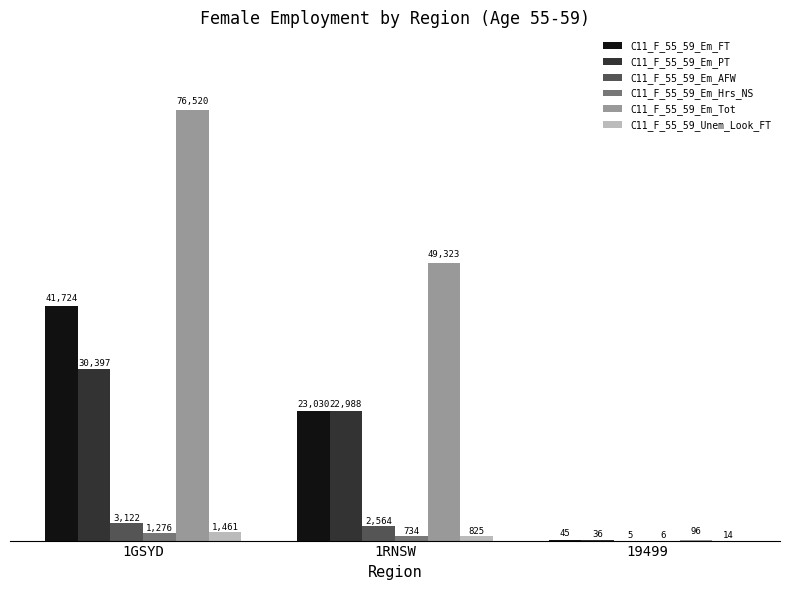

What is the highest value of the C11_F_55_59_Em_FT series?

41724